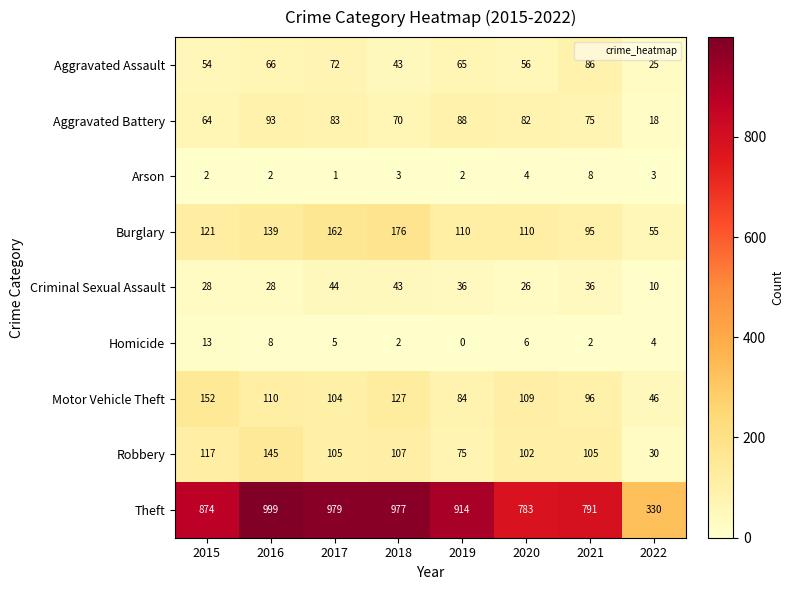

How many data points does each series have?

8